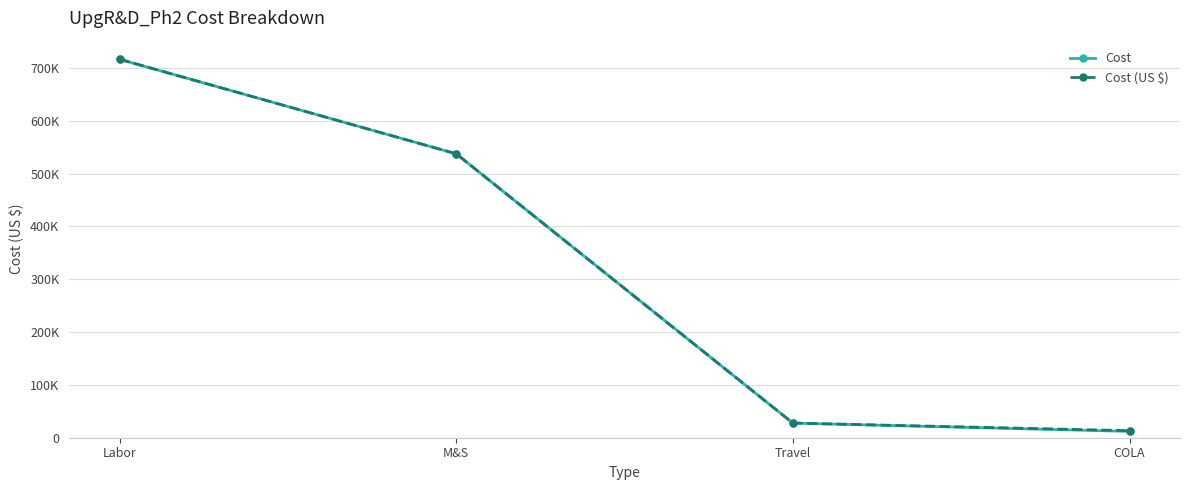

Reading right to left, transcribe all the data shown in this chart.

Cost: 12000.0	27696.0	537294.0	716162.2
Cost (US $): 13333.3	27696.0	537294.0	716162.2